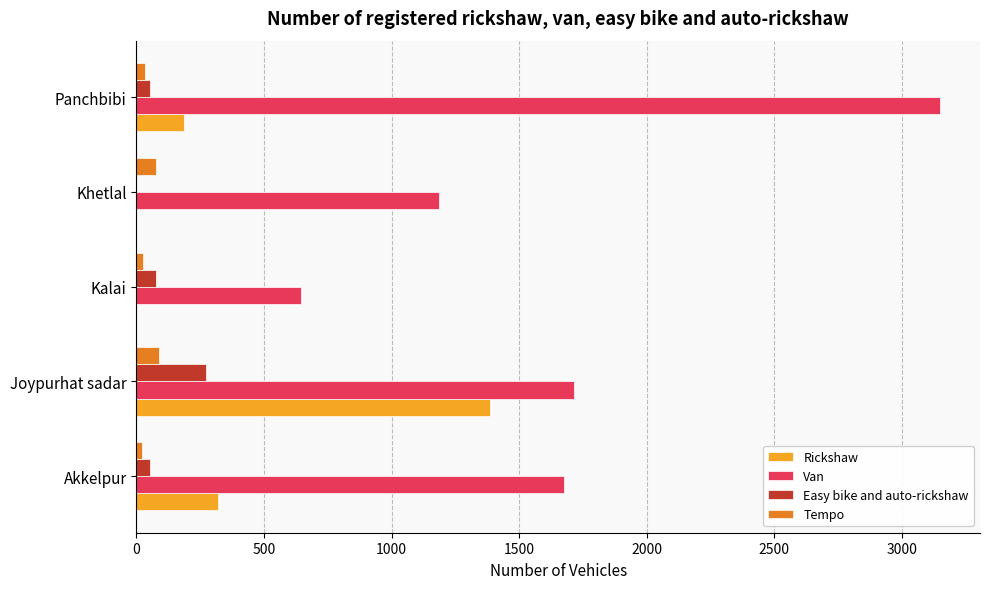

How many distinct data groups are displayed?

4